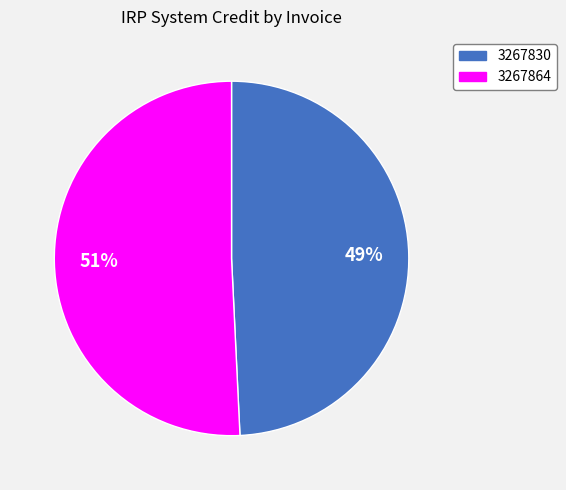

Which slice represents more than half of the pie?

3267864